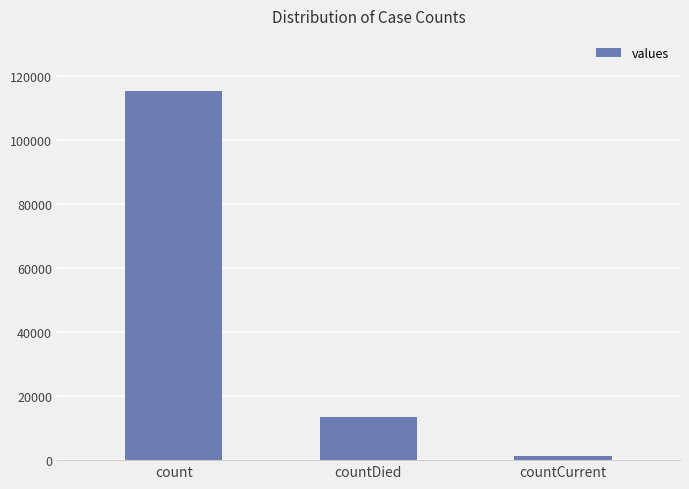

Reading left to right, extract all data points from this chart.

115379	13343	1383